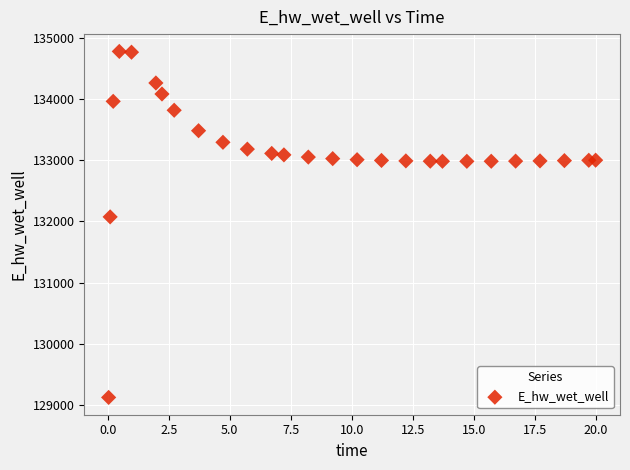

What Y value in the scatter plot is closest to 131949?

132072.2